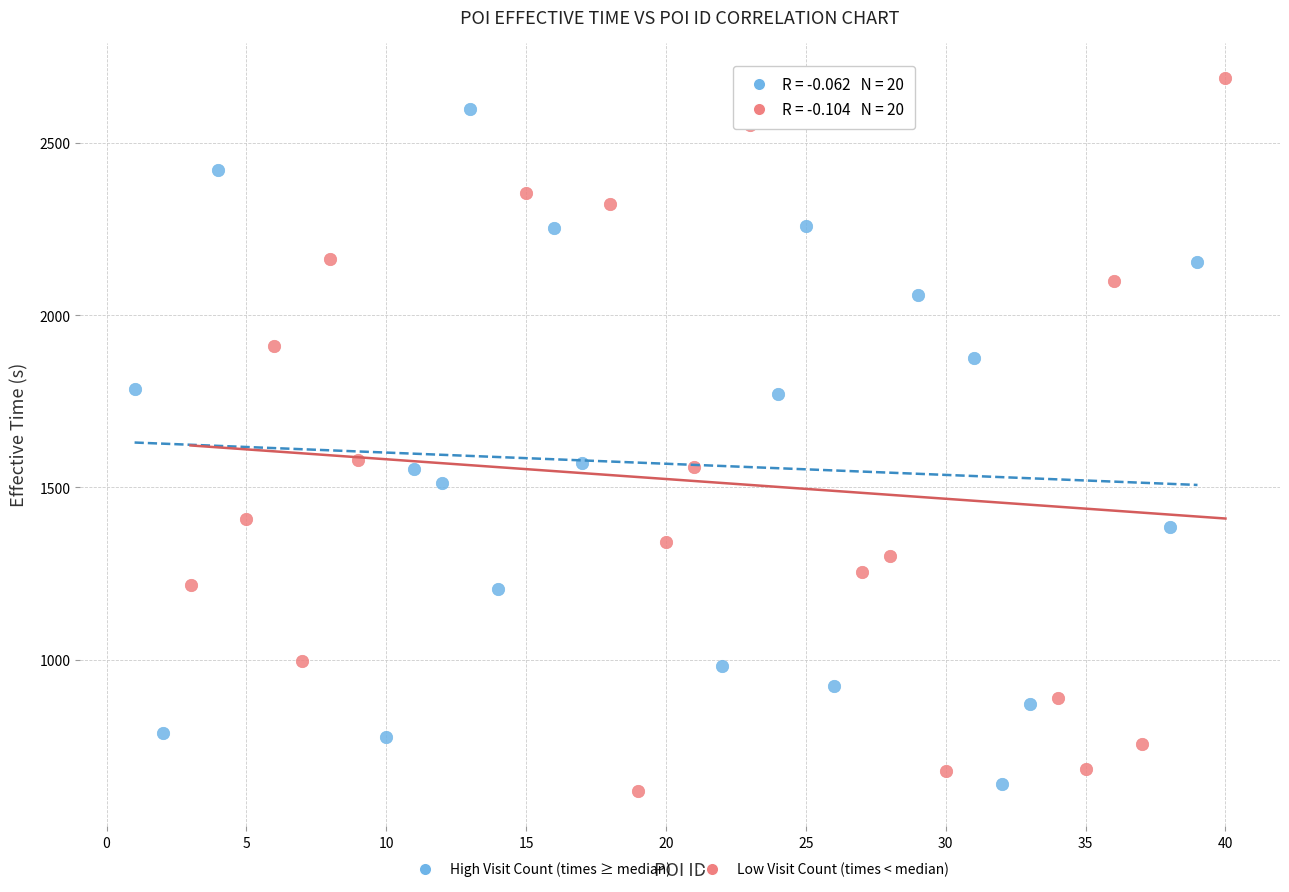

Which series contains the lowest Y value?

Low Visit Count (times < median)